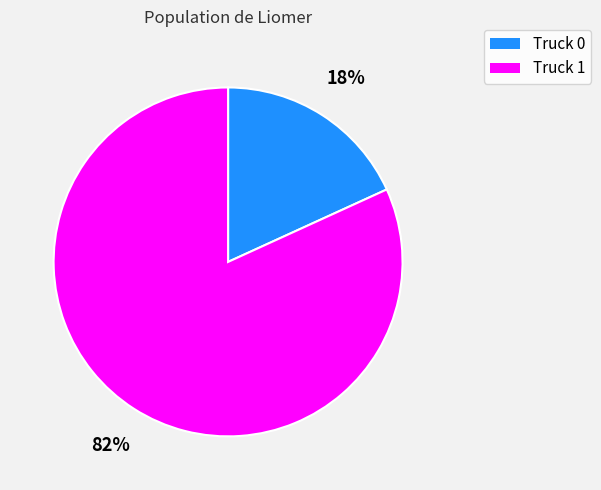

To the nearest percent, what portion does Truck 1 represent?

82%